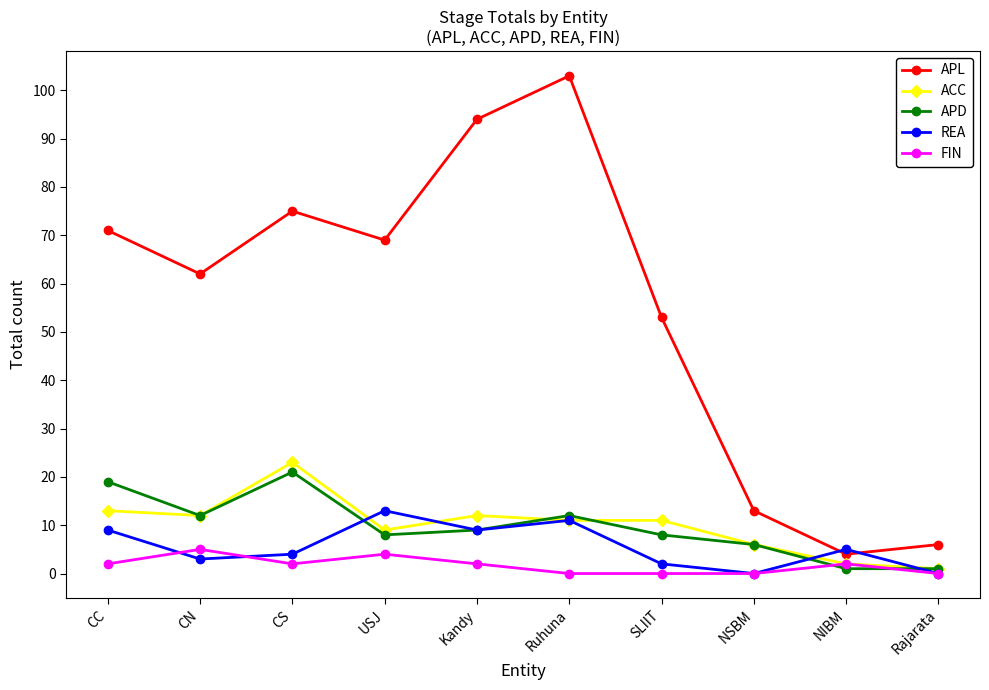

Reading left to right, extract all data points from this chart.

APL: CC=71	CN=62	CS=75	USJ=69	Kandy=94	Ruhuna=103	SLIIT=53	NSBM=13	NIBM=4	Rajarata=6
ACC: CC=13	CN=12	CS=23	USJ=9	Kandy=12	Ruhuna=11	SLIIT=11	NSBM=6	NIBM=2	Rajarata=1
APD: CC=19	CN=12	CS=21	USJ=8	Kandy=9	Ruhuna=12	SLIIT=8	NSBM=6	NIBM=1	Rajarata=1
REA: CC=9	CN=3	CS=4	USJ=13	Kandy=9	Ruhuna=11	SLIIT=2	NSBM=0	NIBM=5	Rajarata=0
FIN: CC=2	CN=5	CS=2	USJ=4	Kandy=2	Ruhuna=0	SLIIT=0	NSBM=0	NIBM=2	Rajarata=0